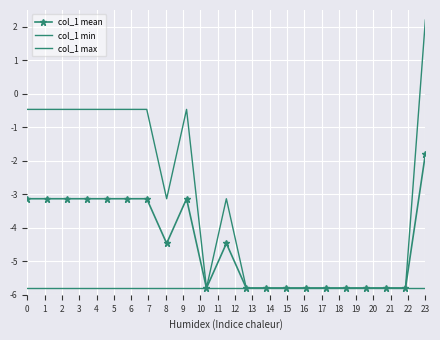

What is the average value of the col_1 max series?

-3.1